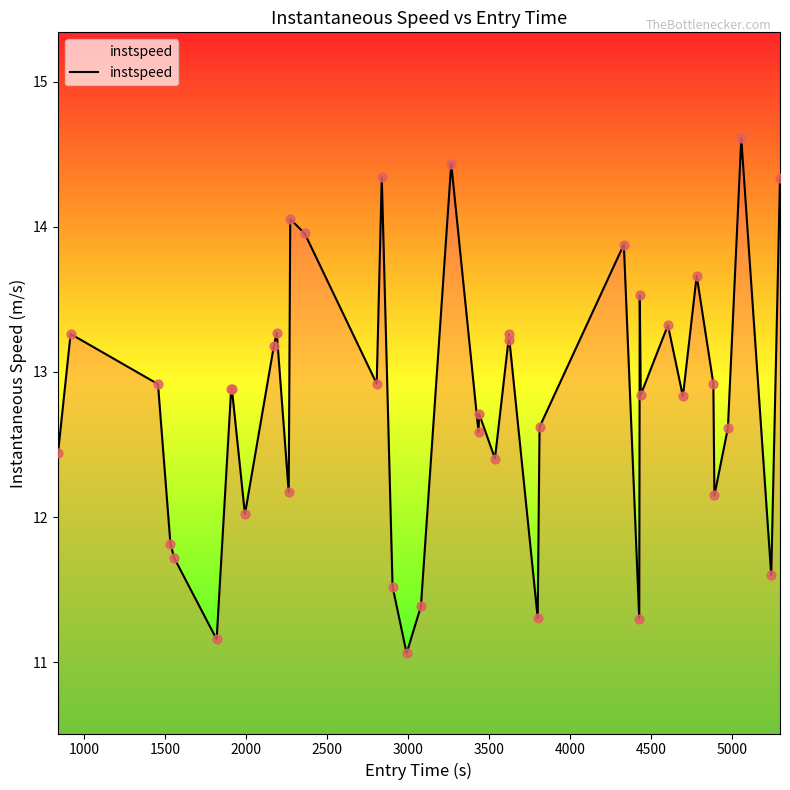

What is the greatest value displayed?

14.6